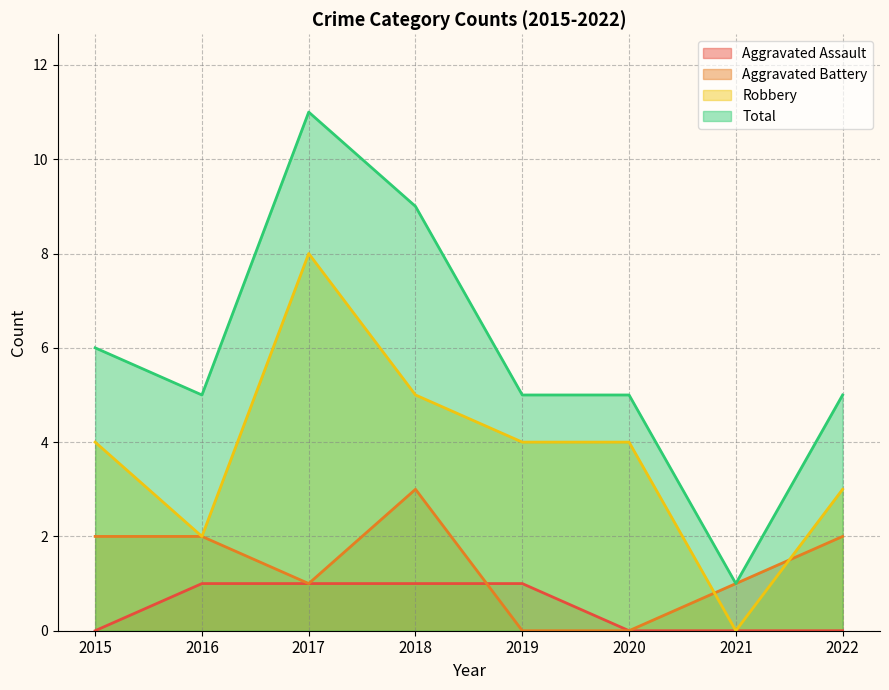

Reading right to left, list all the values displayed in this chart.

Aggravated Assault: 2022=0	2021=0	2020=0	2019=1	2018=1	2017=1	2016=1	2015=0
Aggravated Battery: 2022=2	2021=1	2020=0	2019=0	2018=3	2017=1	2016=2	2015=2
Robbery: 2022=3	2021=0	2020=4	2019=4	2018=5	2017=8	2016=2	2015=4
Total: 2022=5	2021=1	2020=5	2019=5	2018=9	2017=11	2016=5	2015=6